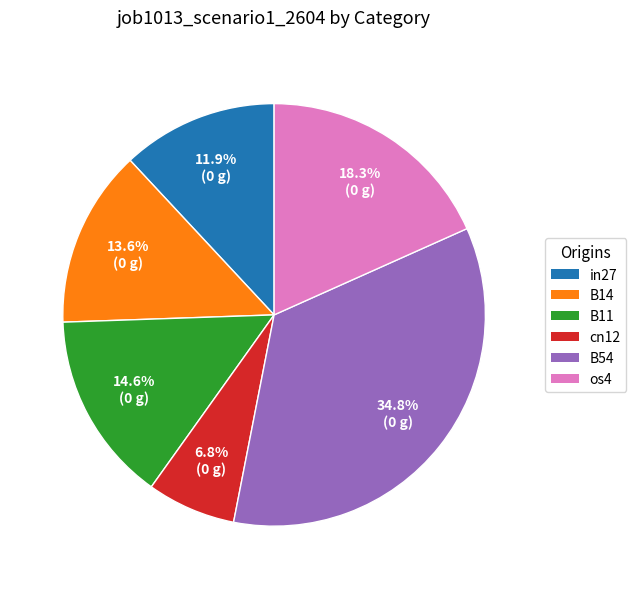

Is there any slice that represents more than half of the pie?

No